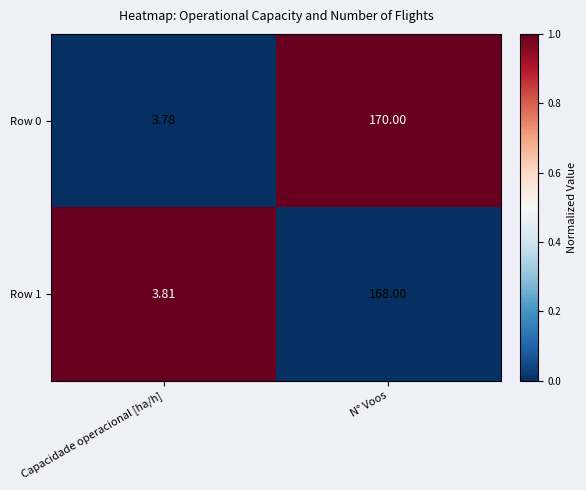

Which series has the largest range (max minus min)?

Row 0